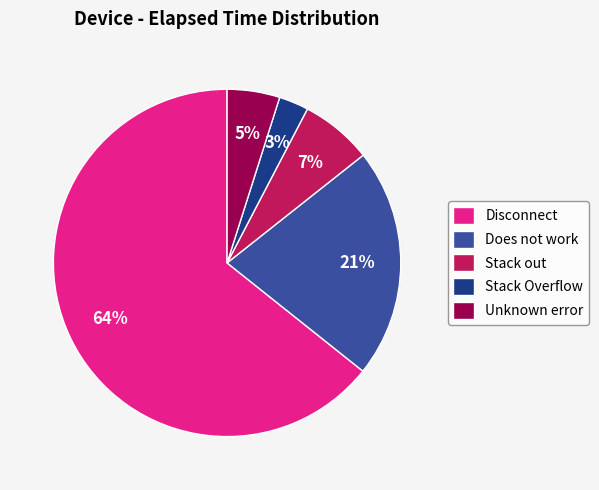

How many slices are in this pie chart?

5